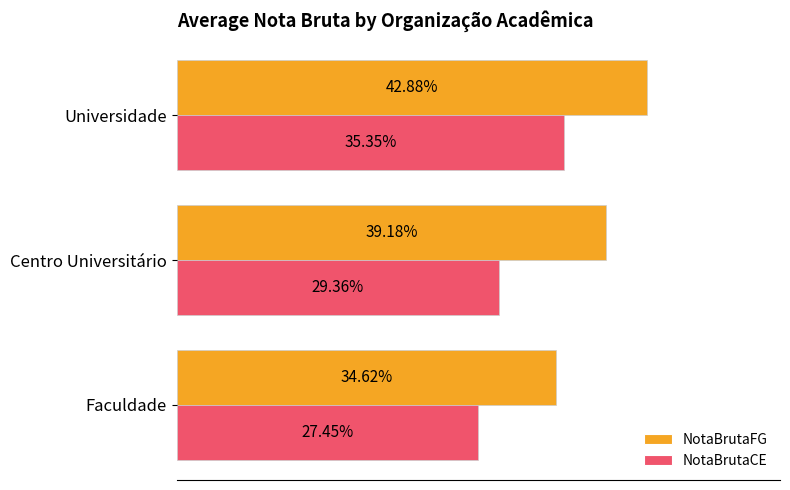

Which label corresponds to the largest value in the chart?

Universidade